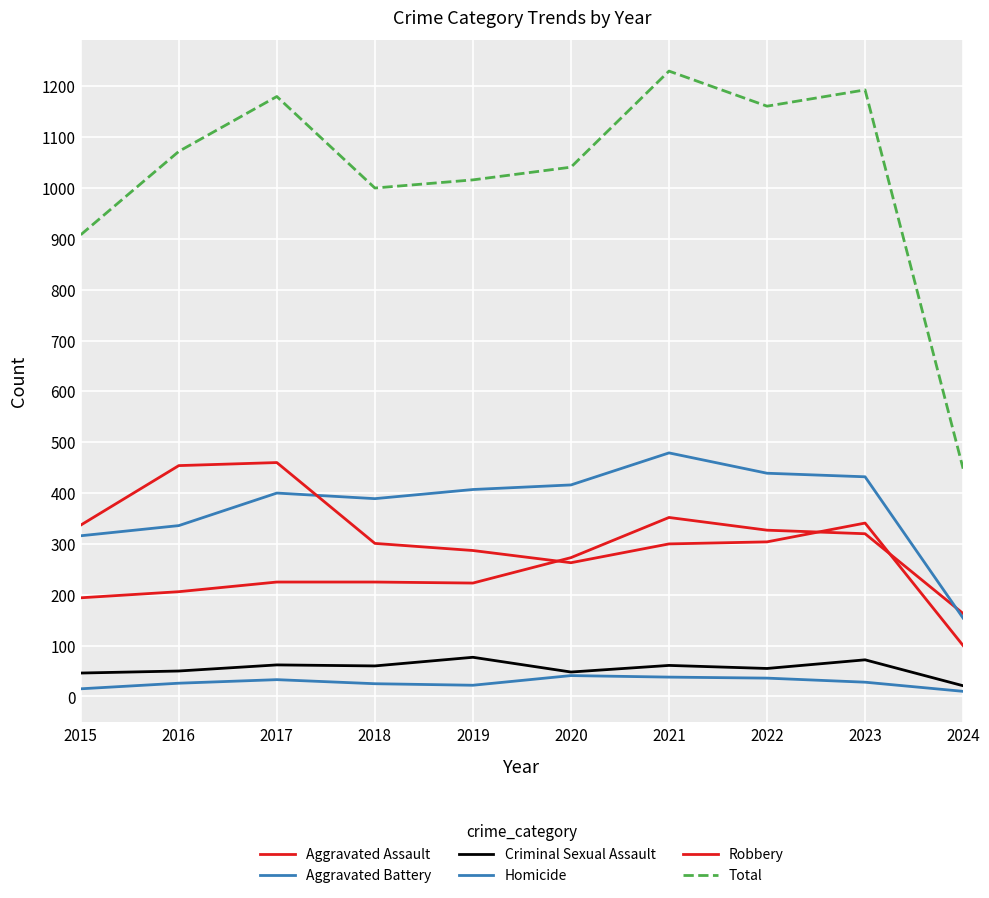

What is the value of the Aggravated Assault point at the 1st from the left?

194